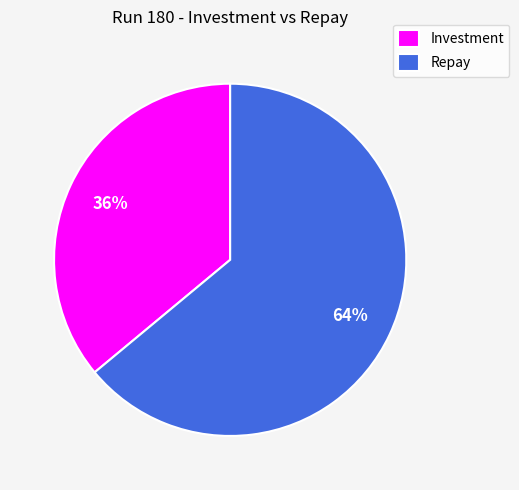

Is the sum of Repay and Investment greater than half?

Yes